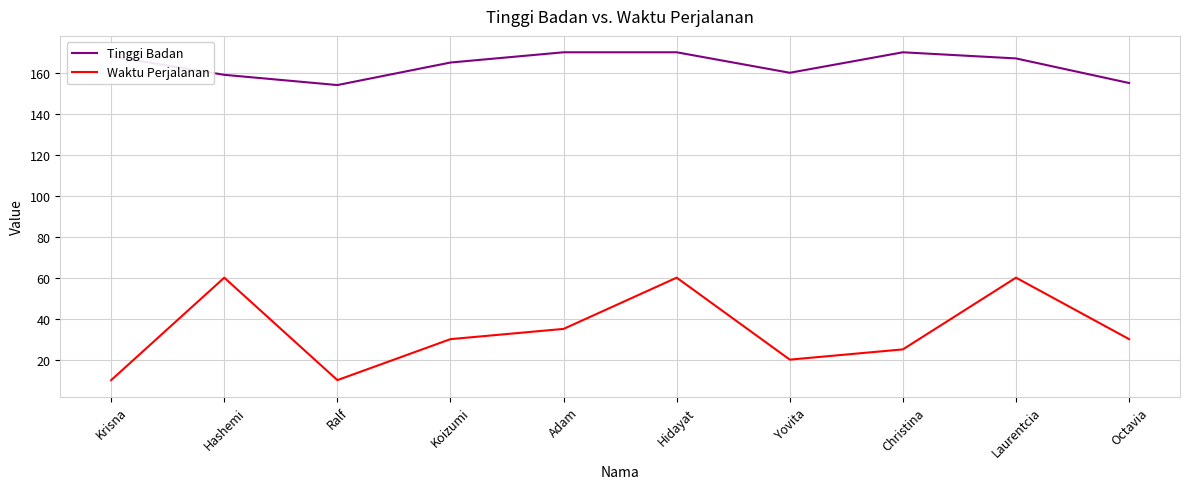

What is the difference between the maximum and minimum values in the Tinggi Badan series?

16